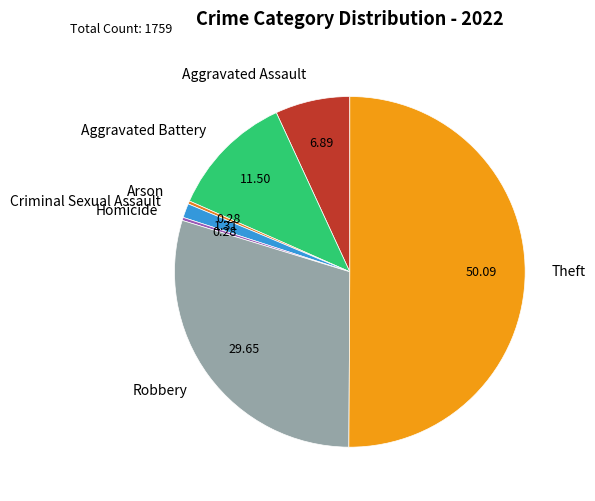

What is the largest slice in the pie chart?

Theft